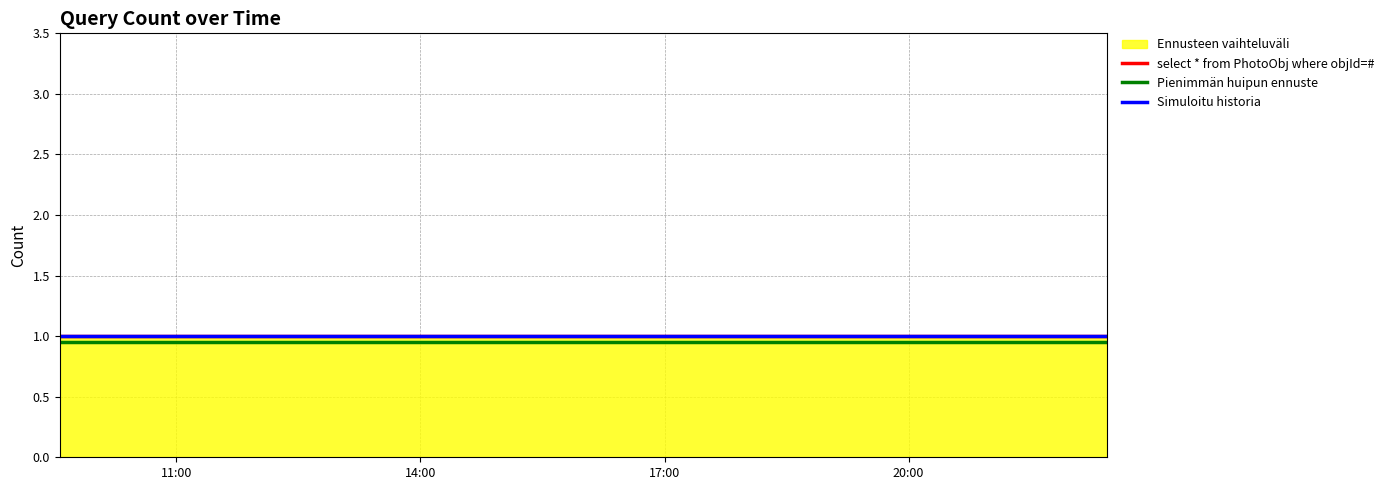

What is the highest value of the select * from PhotoObj where objId=# series?

1.0